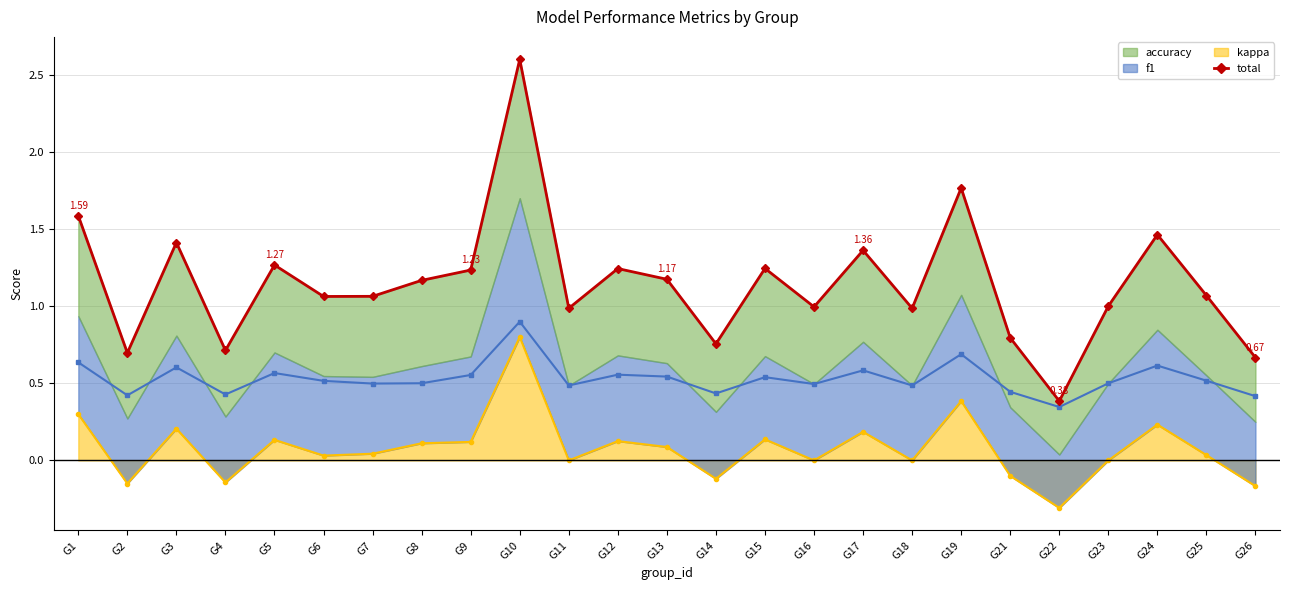

Reading left to right, list all the values displayed in this chart.

1.6	0.7	1.4	0.7	1.3	1.1	1.1	1.2	1.2	2.6	1.0	1.2	1.2	0.8	1.2	1.0	1.4	1.0	1.8	0.8	0.4	1.0	1.5	1.1	0.7